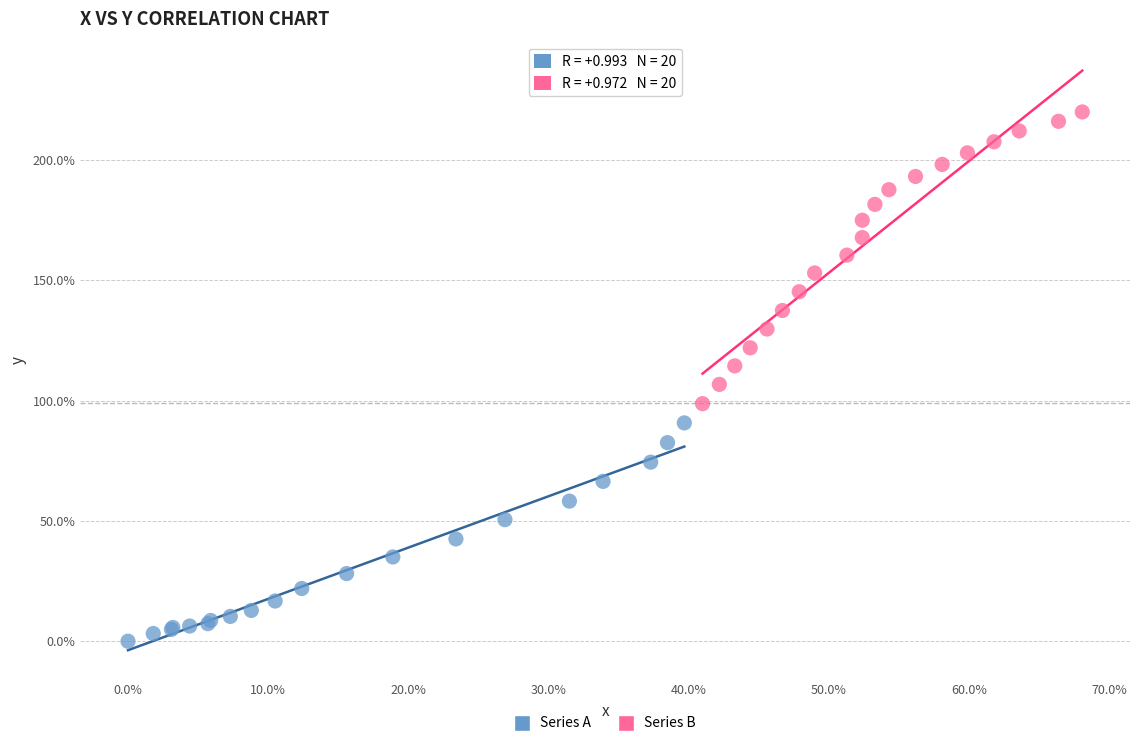

Which series contains the highest Y value?

Series B